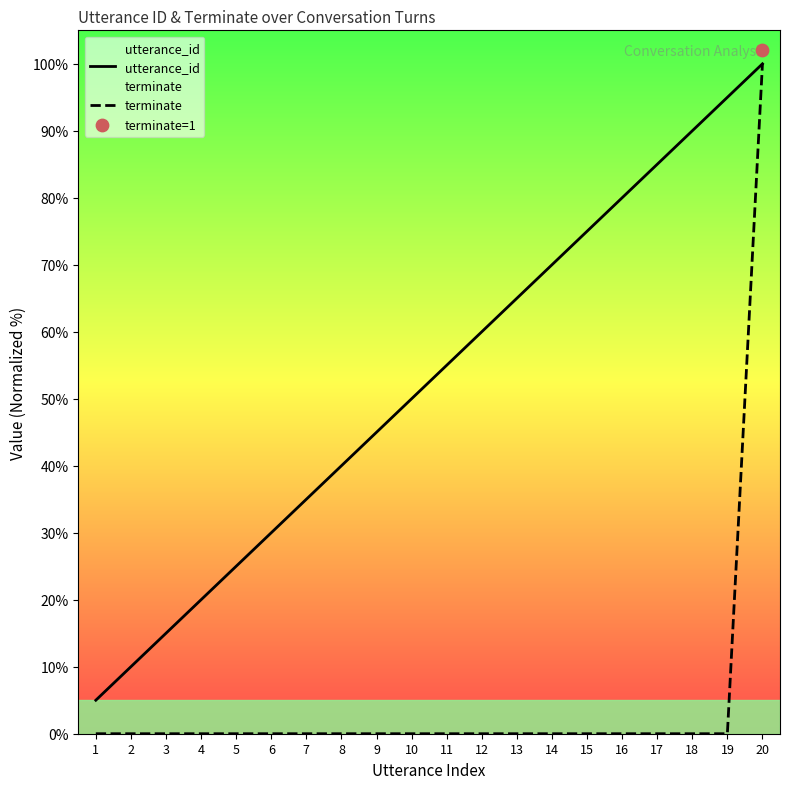

Which series has the largest Y range (max minus min)?

terminate